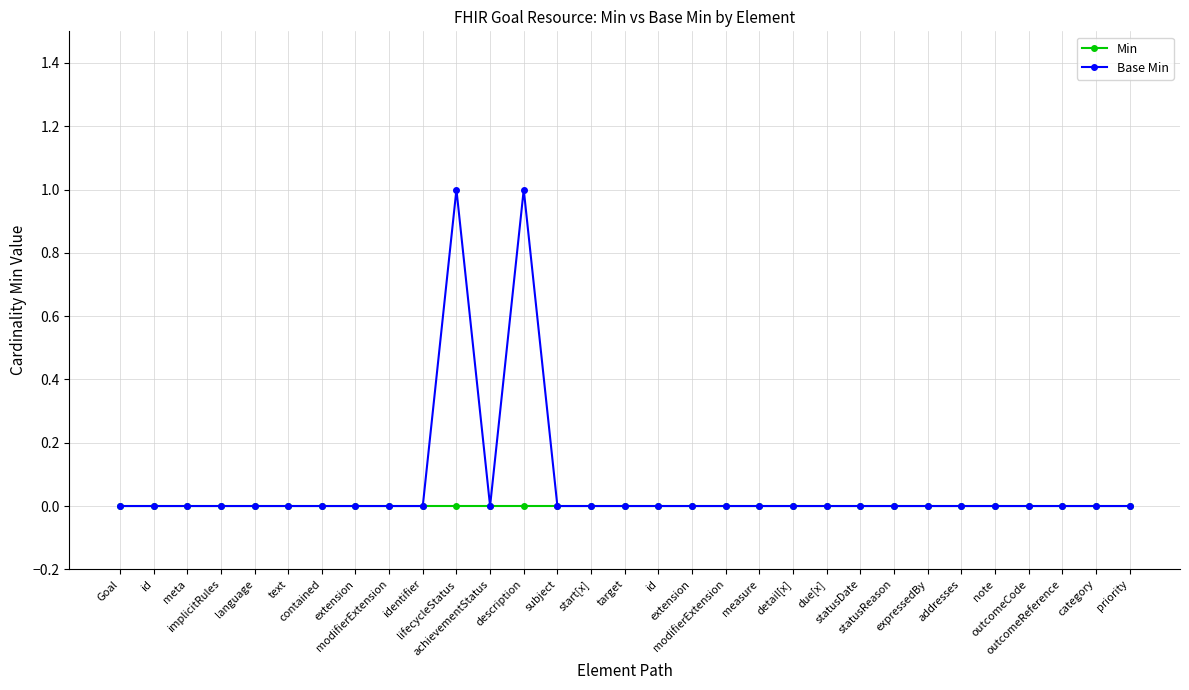

True or false: Base Min and Min cross at least once.

False